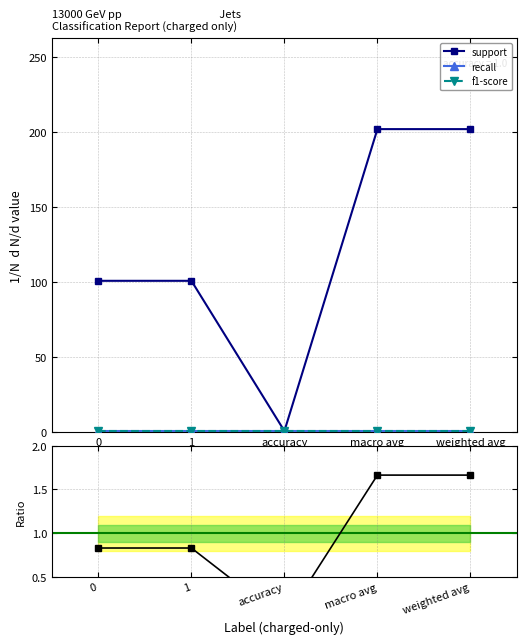

True or false: recall has more than 0 interior local peaks.

False